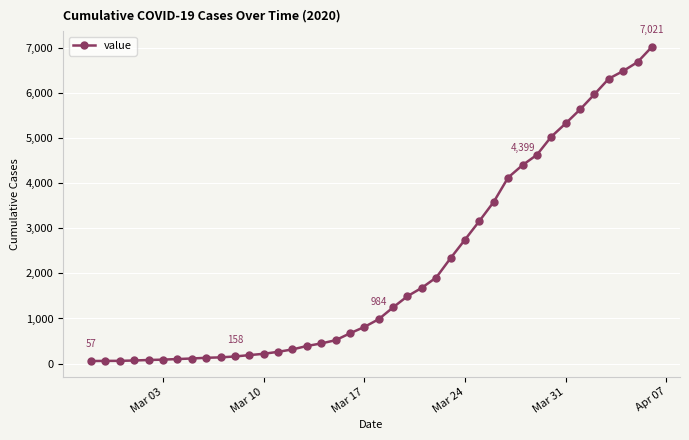

What is the maximum value shown in the chart?

7021